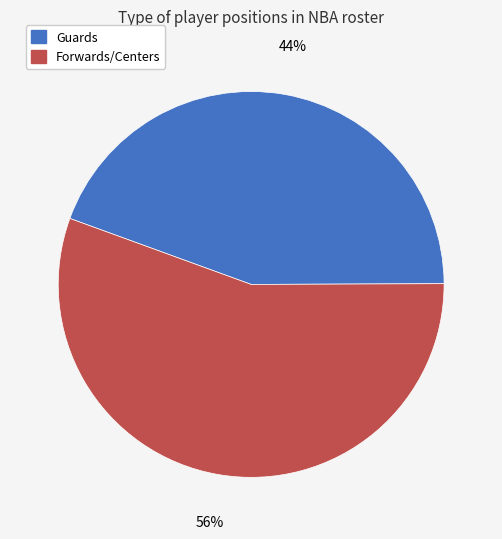

To the nearest percent, what percentage of the pie is Forwards/Centers?

56%